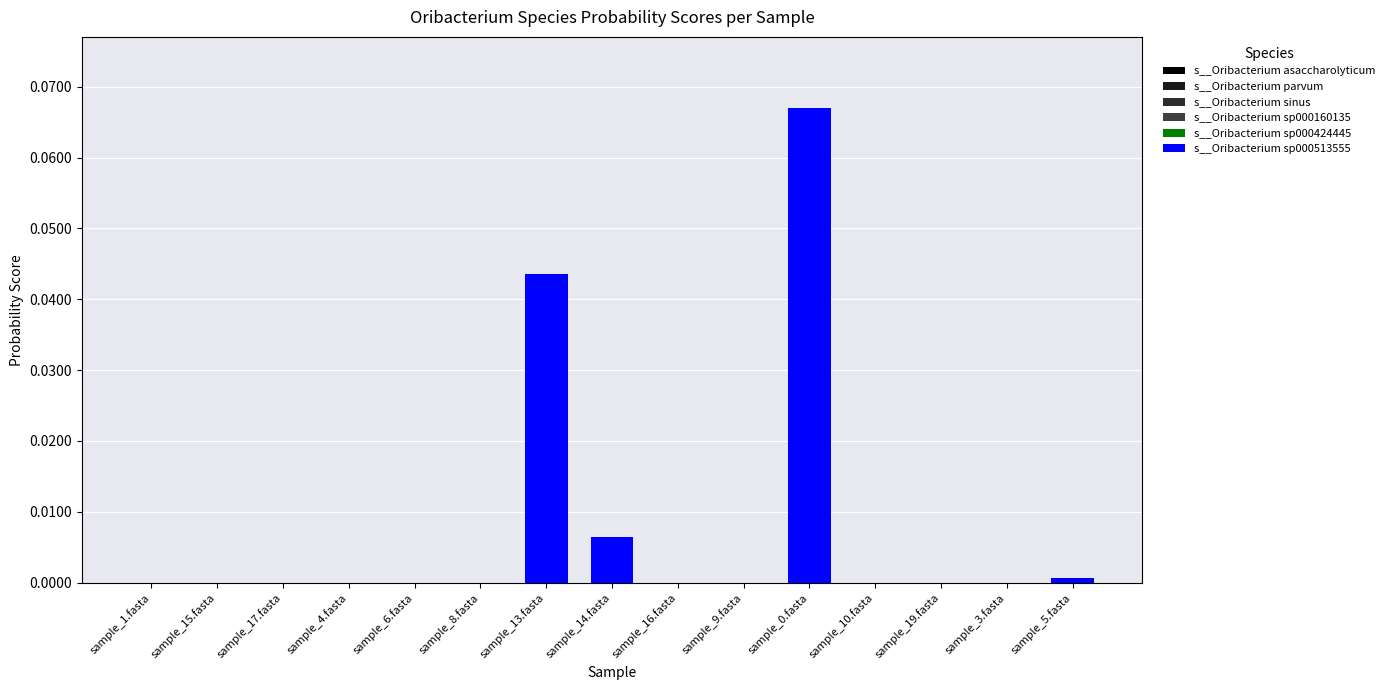

The s__Oribacterium sp000424445 series shows 0.0 at sample_15.fasta. True or false?

False